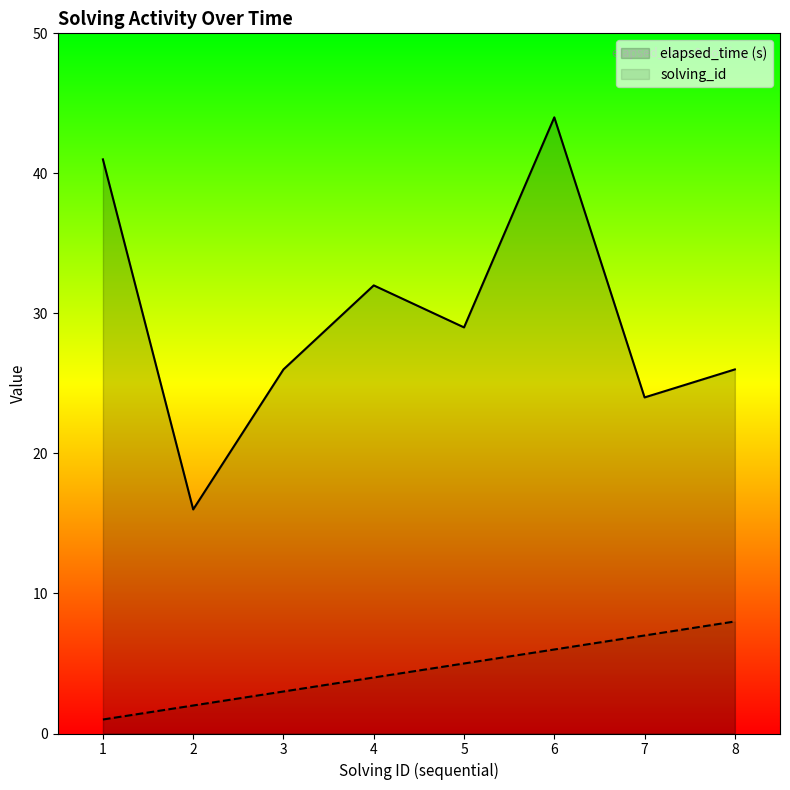

Reading left to right, what are all the values shown in this chart?

solving_id: 1	2	3	4	5	6	7	8
elapsed_time: 41	16	26	32	29	44	24	26